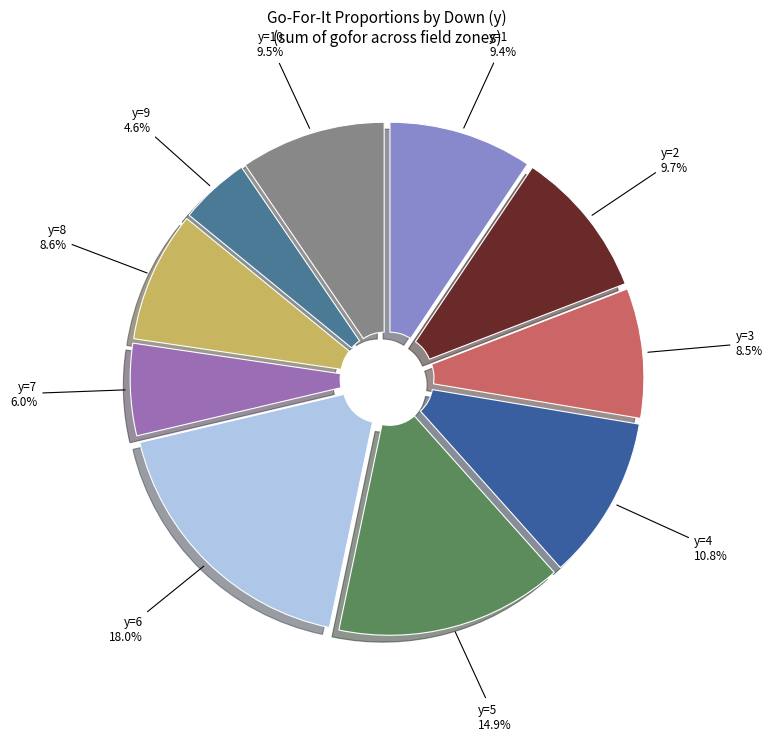

Which category has the biggest portion of the pie?

y=6 18.0%